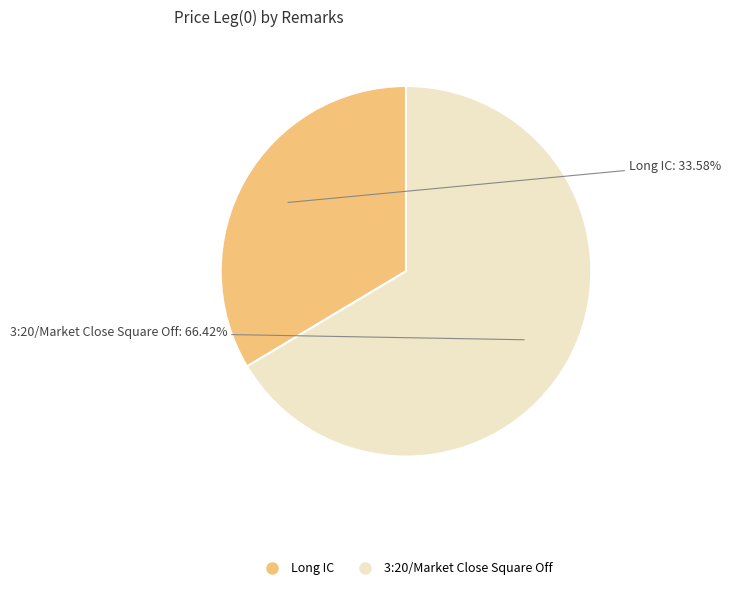

Rank the categories by value from highest to lowest.

3:20/Market Close Square Off, Long IC